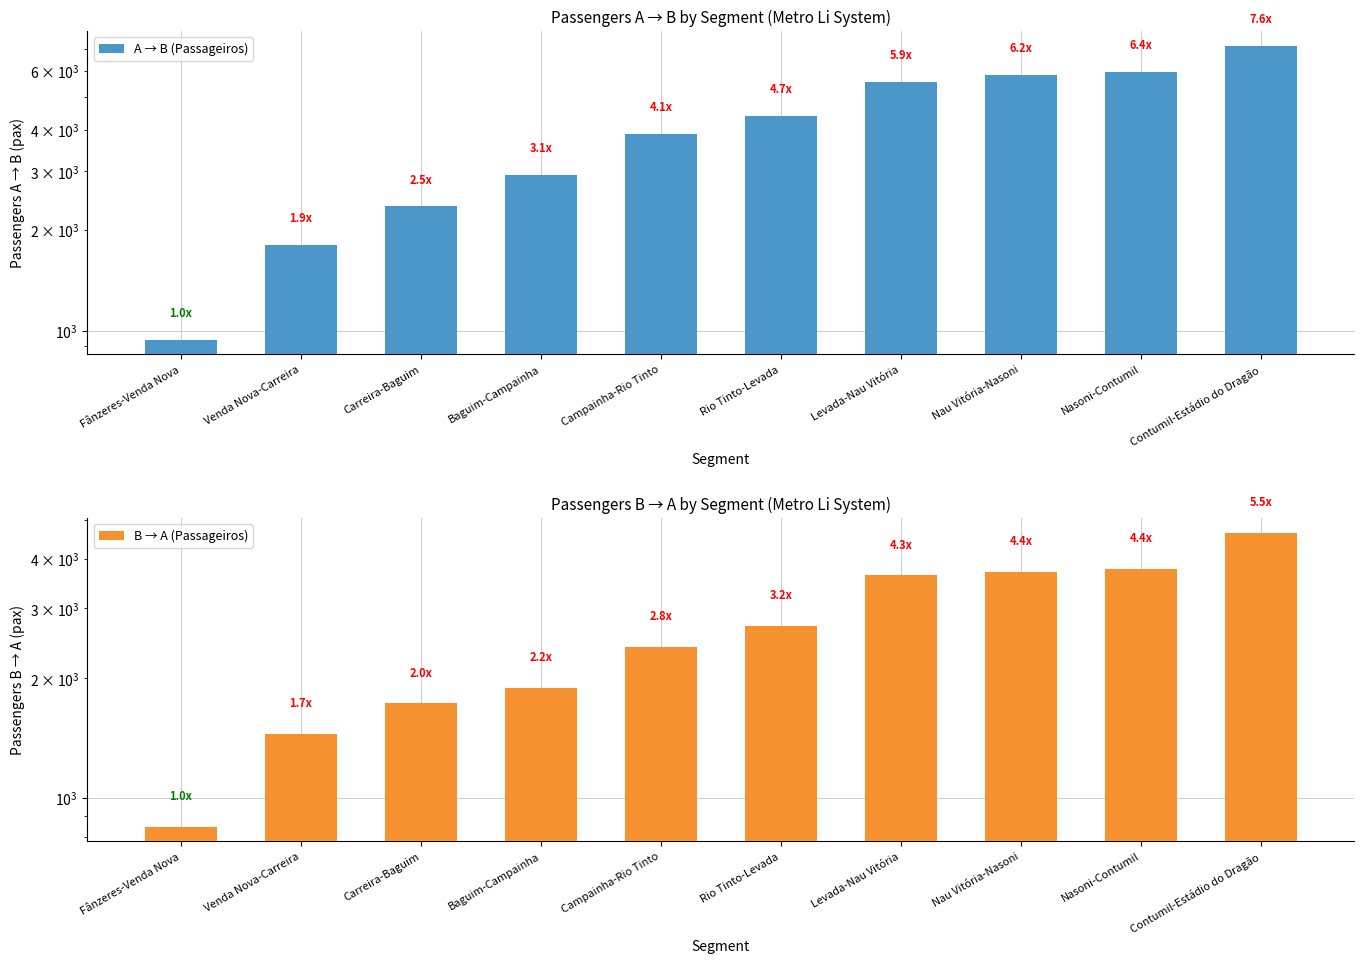

How many distinct data groups are displayed?

2